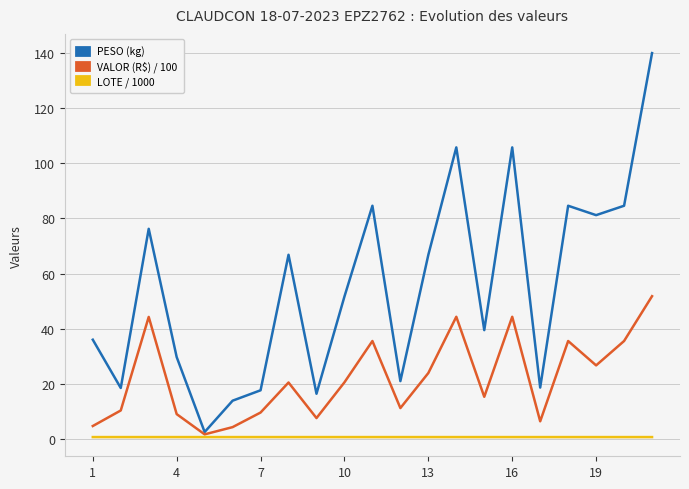

Rank the series by their average value, from highest to lowest.

PESO (kg), VALOR (R$) / 100, LOTE / 1000